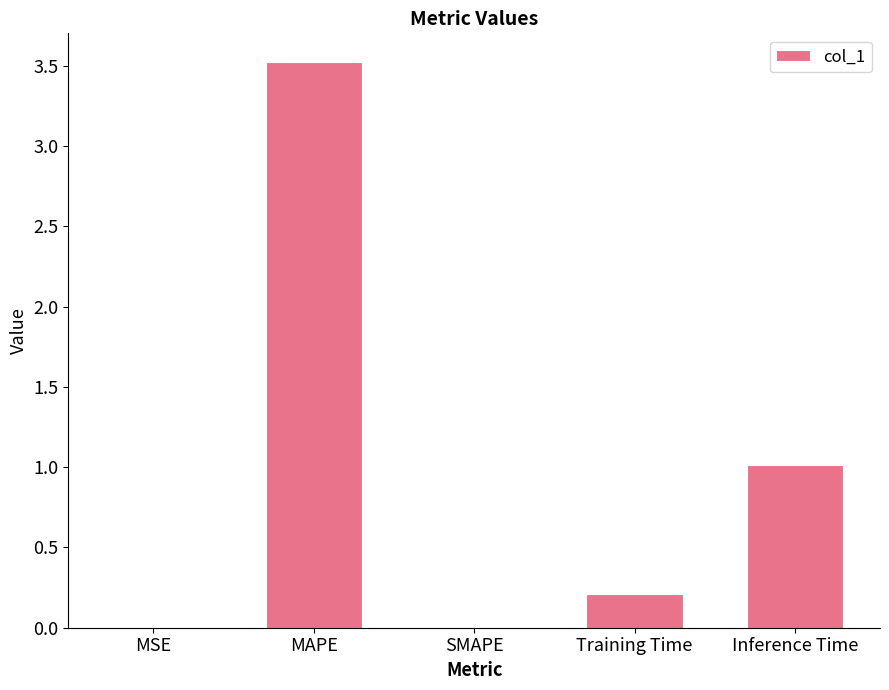

The value at Training Time is 0.1. True or false?

False